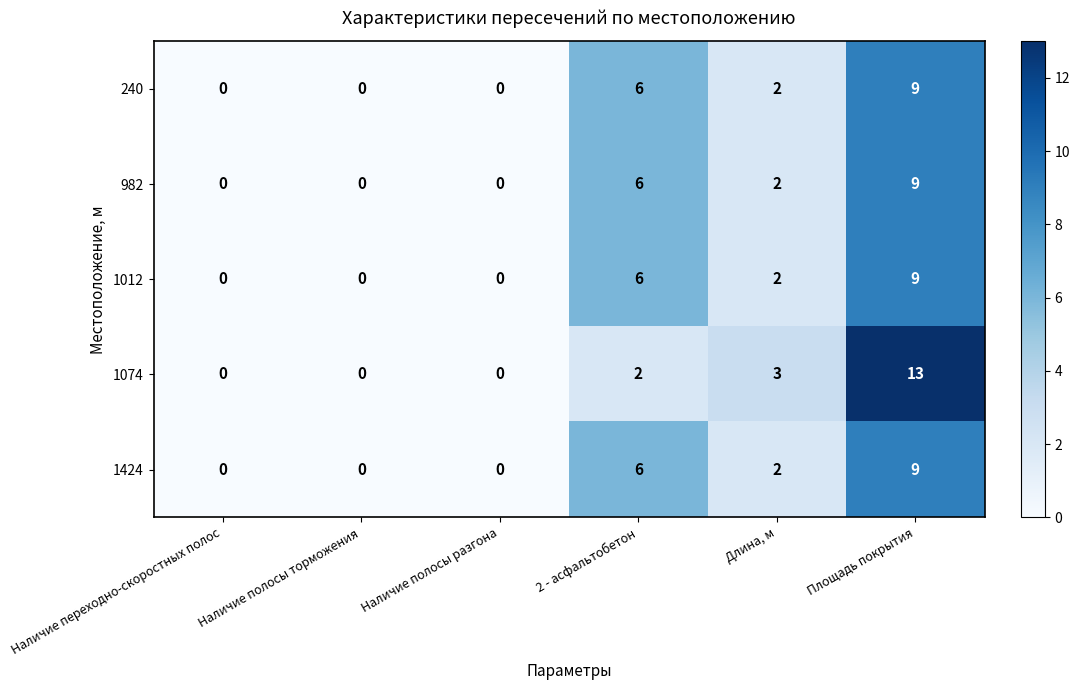

What is the difference between the maximum and minimum values in the 1074 series?

13